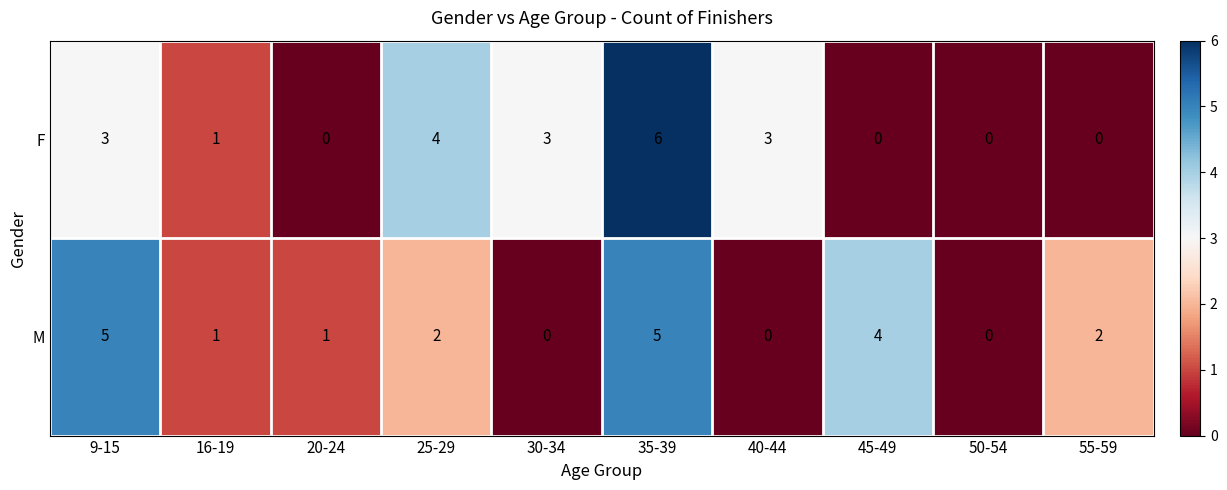

Is the value of F at 25-29 greater than the value of M at 55-59?

Yes